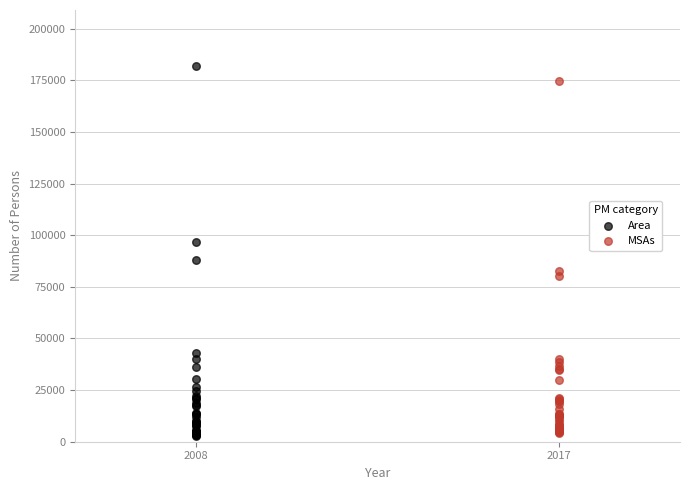

Which series has the widest spread of Y values?

Area